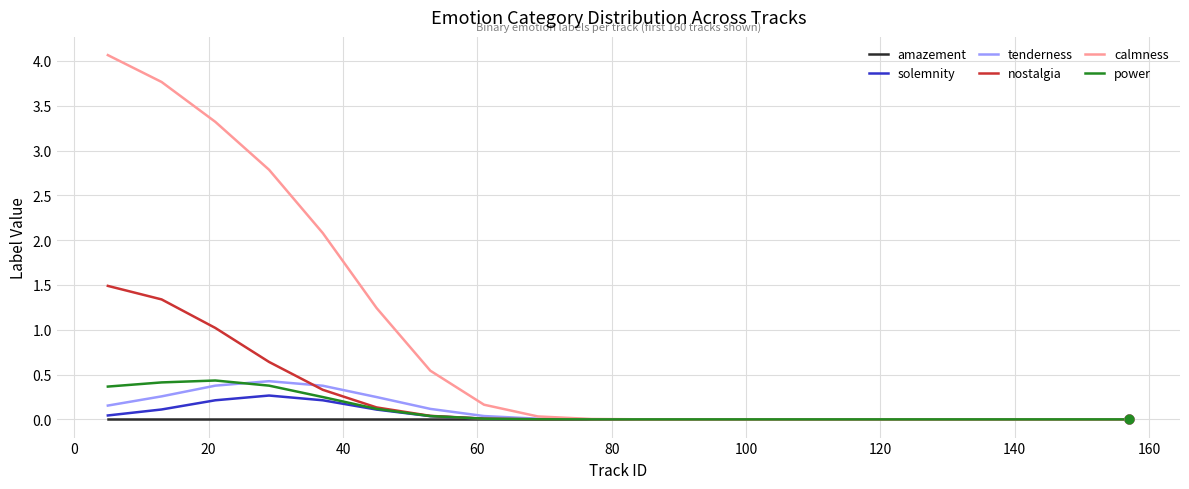

Which series has the largest total across all categories?

calmness